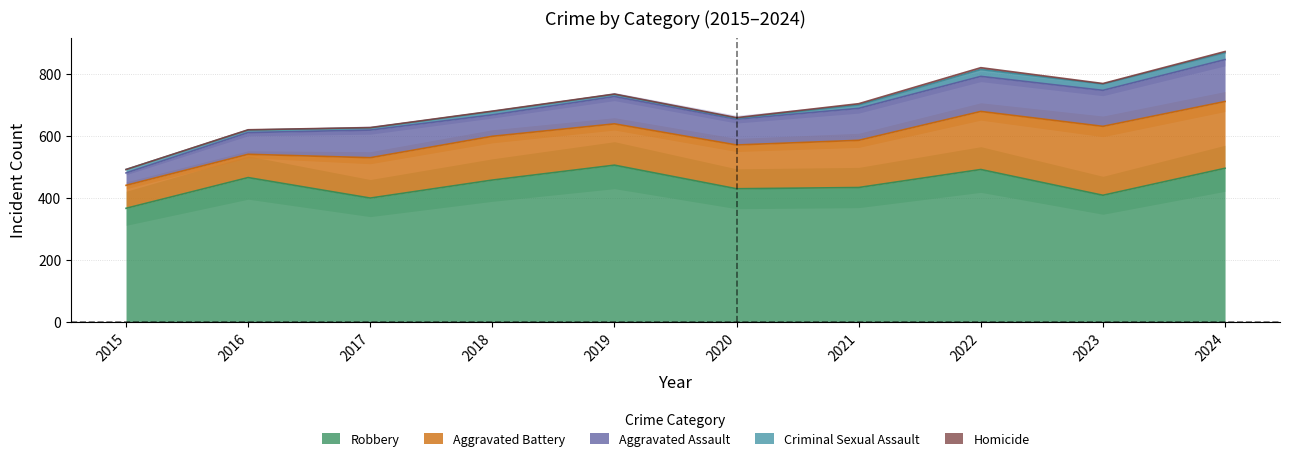

Between 2019 and 2020, which is larger?

2019